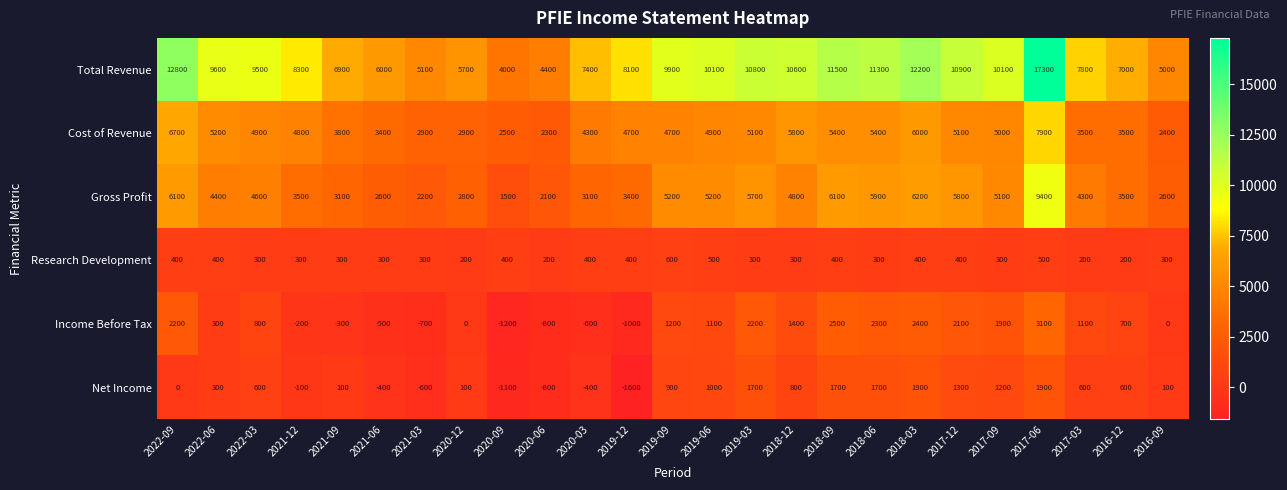

Which label corresponds to the smallest value in the chart?

2019-12